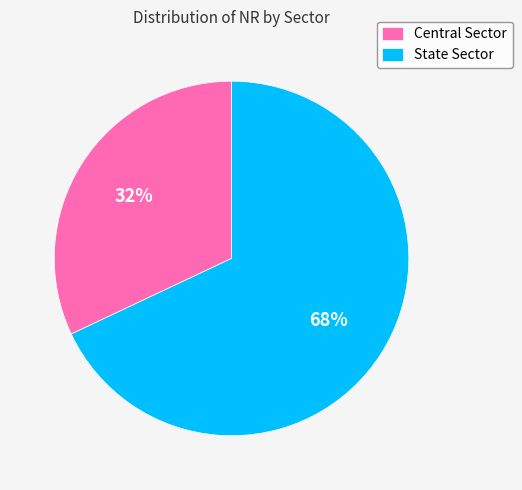

Rank the categories by value from highest to lowest.

State Sector, Central Sector